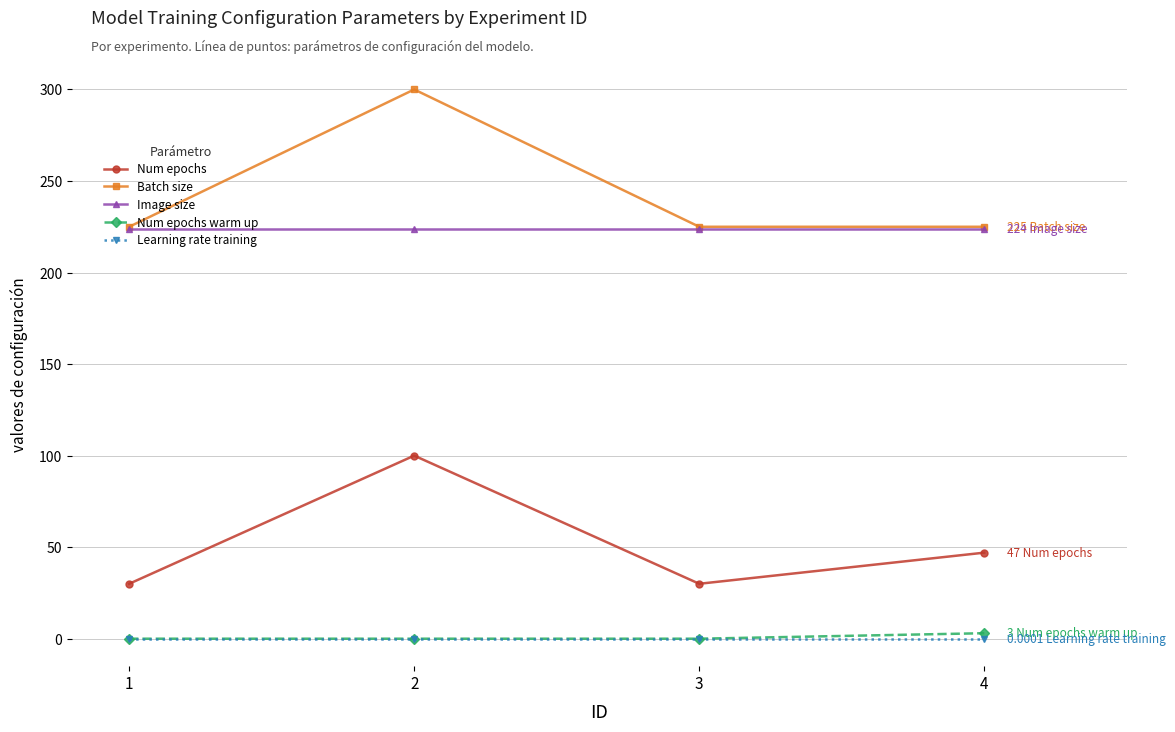

Which series has the widest spread of values?

Batch size